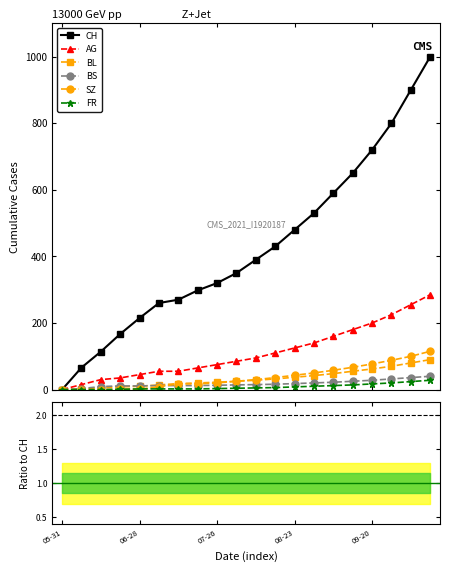

Which series has the largest total across all categories?

CH